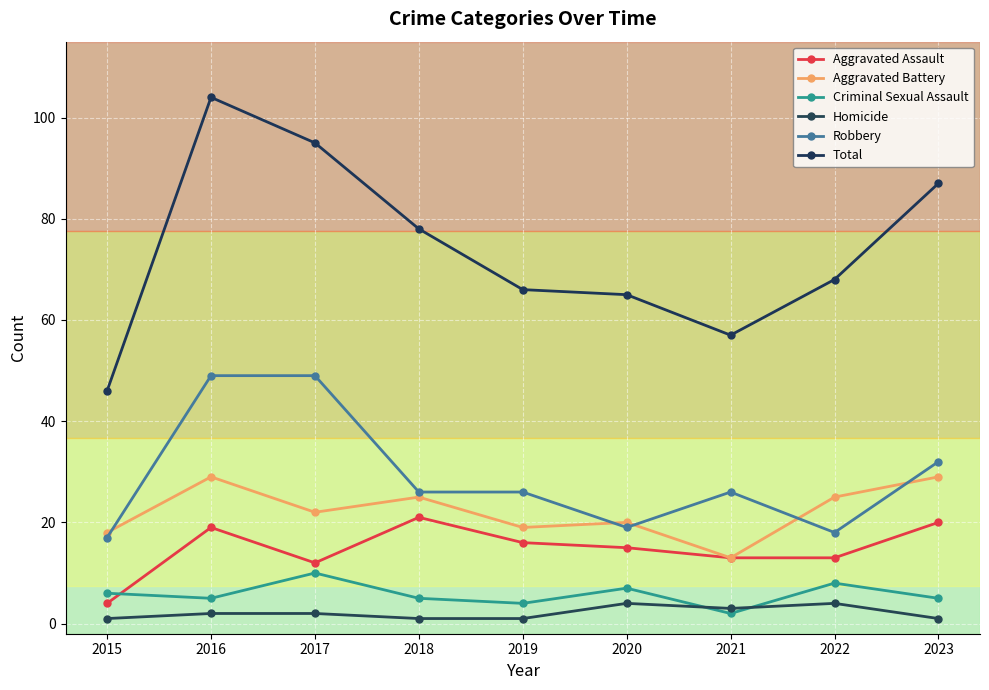

Is the value of Aggravated Battery at 2018 greater than the value of Criminal Sexual Assault at 2017?

Yes